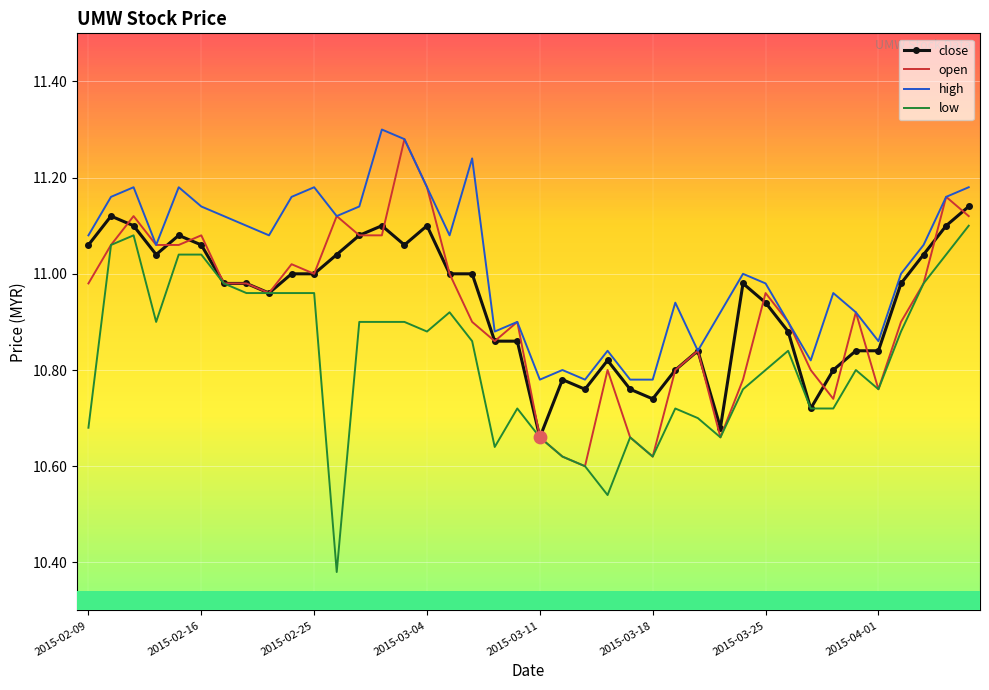

Which series has the largest total across all categories?

high